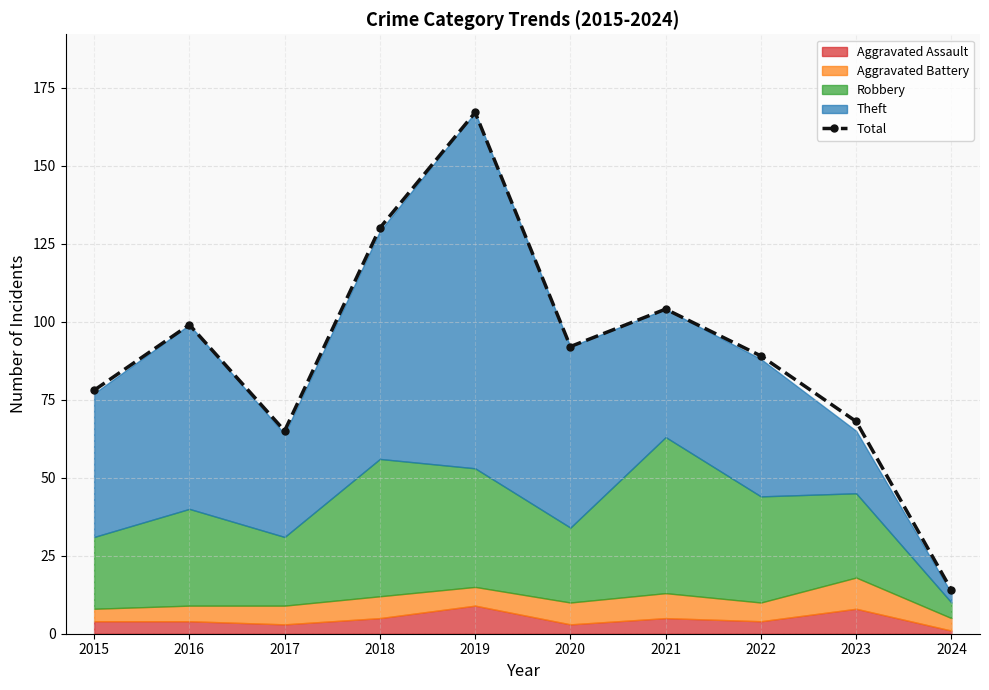

Rank the categories by value from highest to lowest.

2019, 2018, 2021, 2016, 2020, 2022, 2015, 2023, 2017, 2024